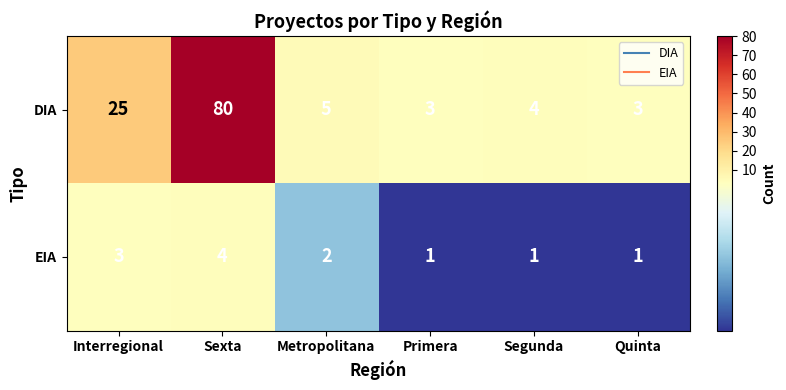

True or false: DIA has a value of 5 at Metropolitana.

True